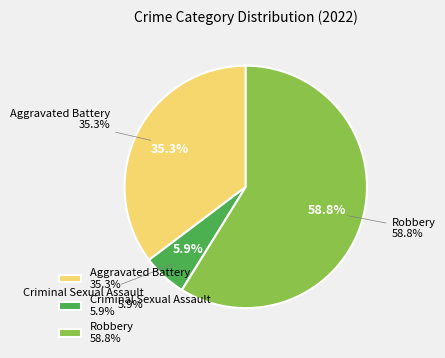

The Aggravated Assault slice represents 12% of the pie. True or false?

False